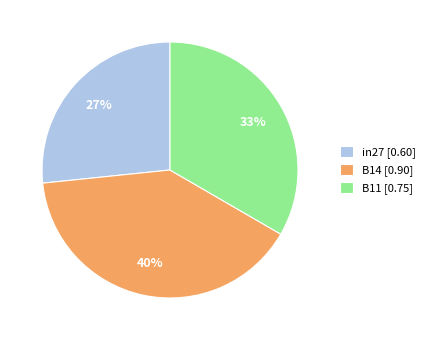

Which category has the smallest portion of the pie?

in27